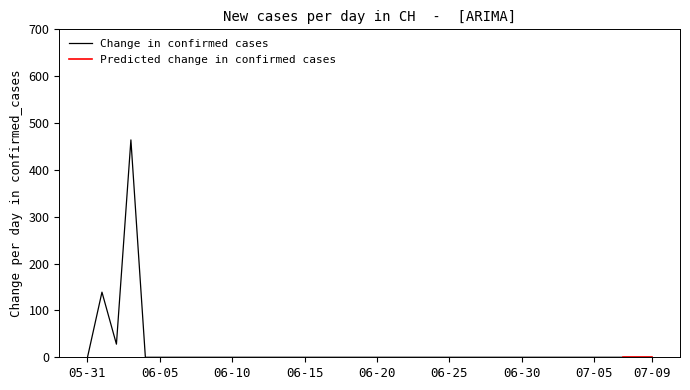

What position from the right is 2020-06-18?

22